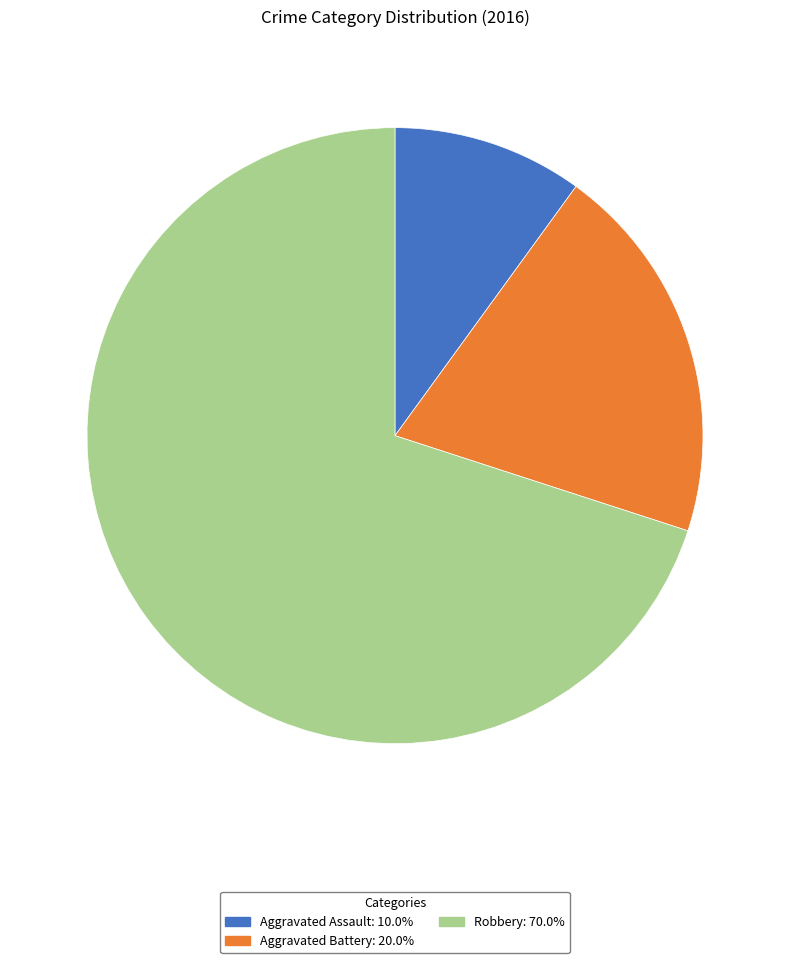

Is the sum of Aggravated Battery and Aggravated Assault greater than half?

No